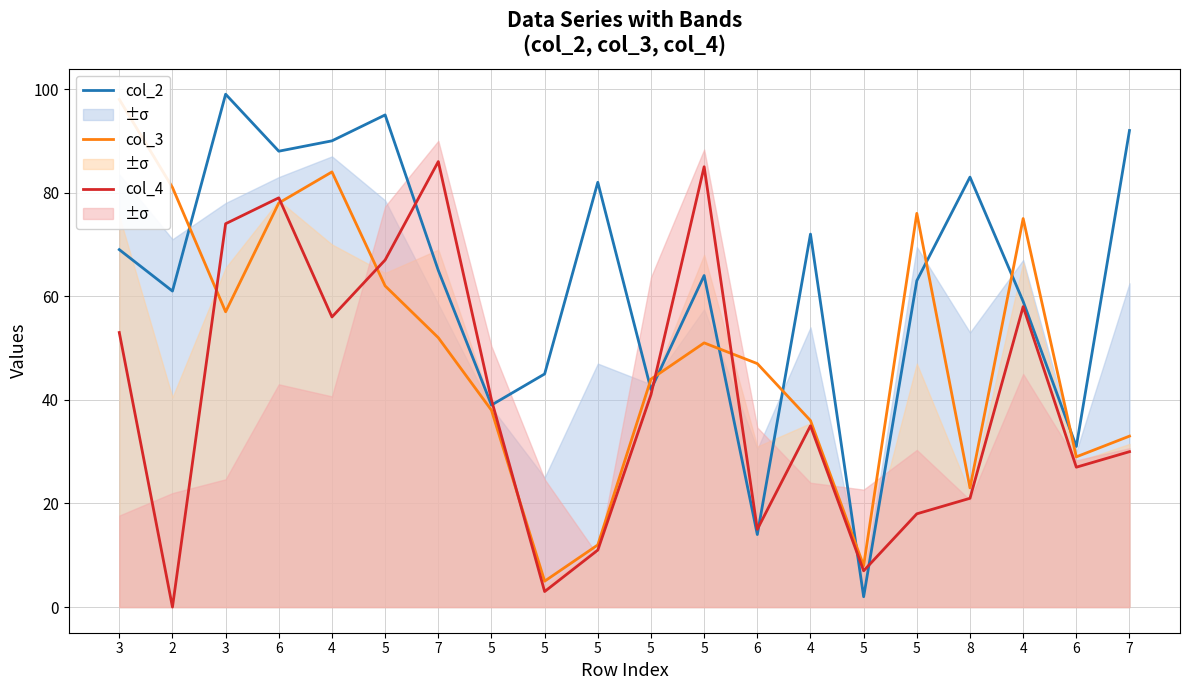

True or false: col_4 has a value of 43 at 5.

False